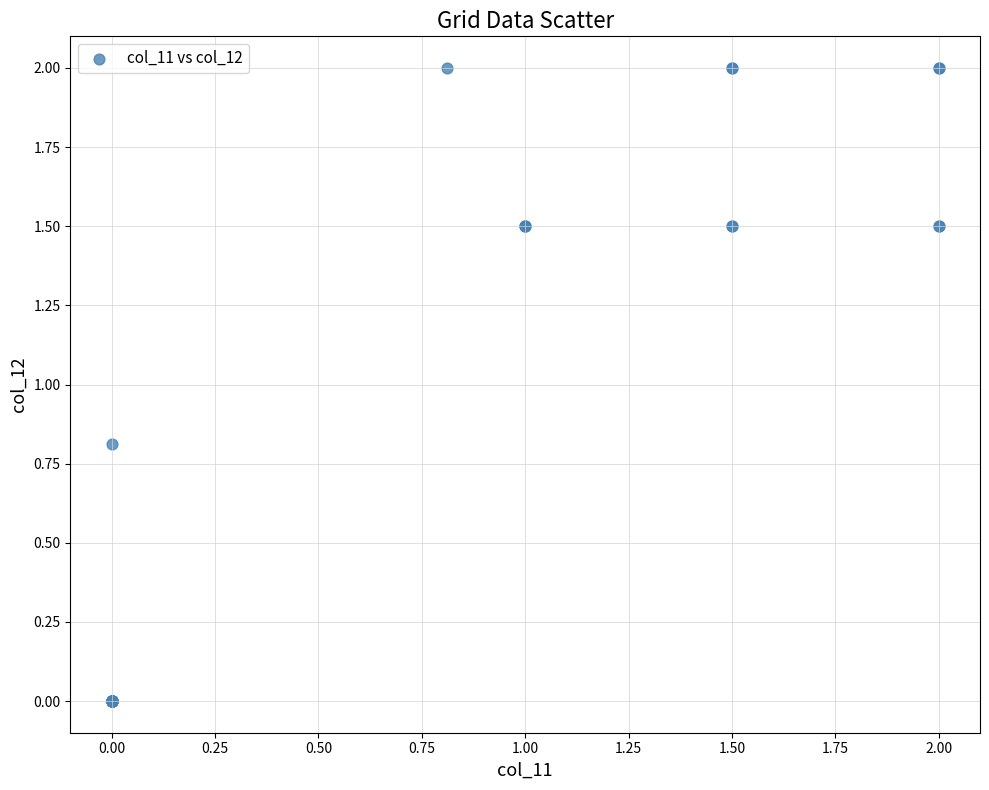

What Y value in the scatter plot is closest to 1?

0.8